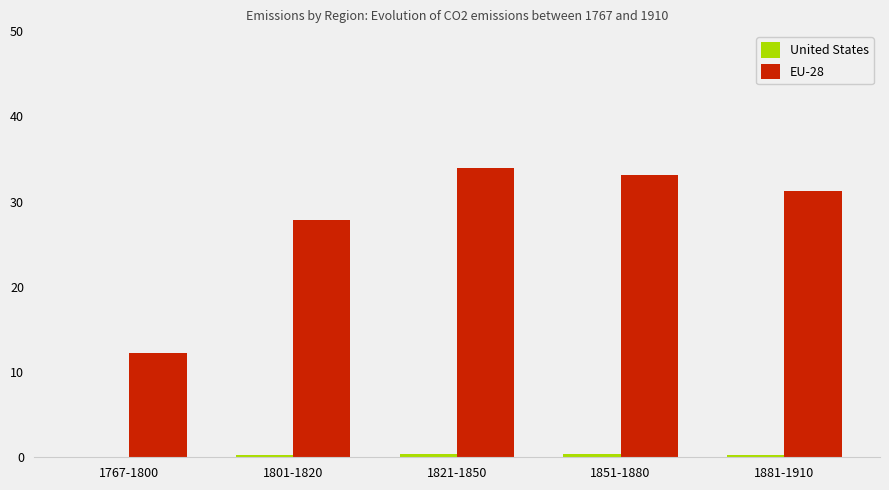

At which label is EU-28 closest to 23?

1801-1820